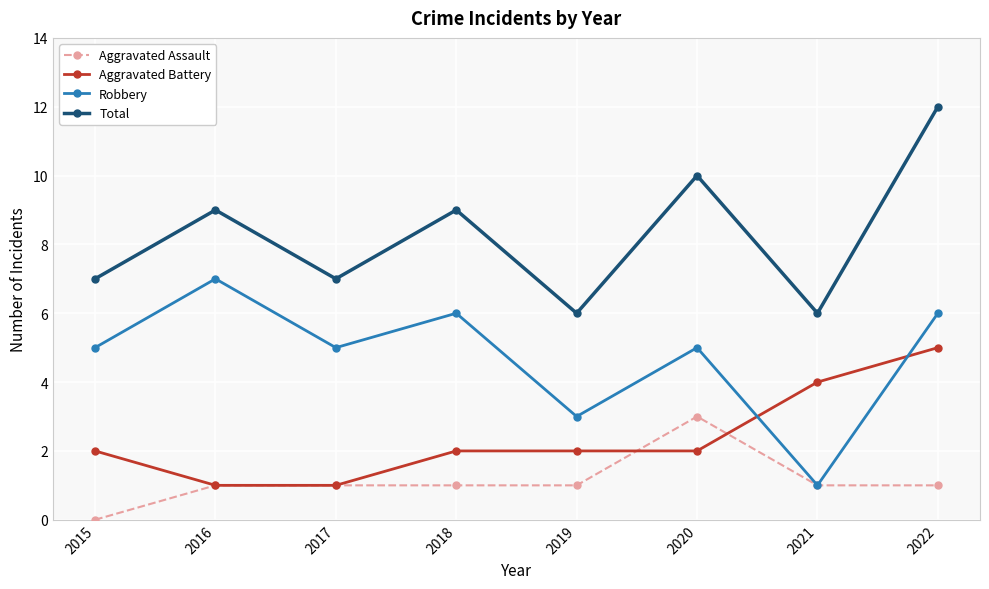

Read the Robbery value at 2017.

5